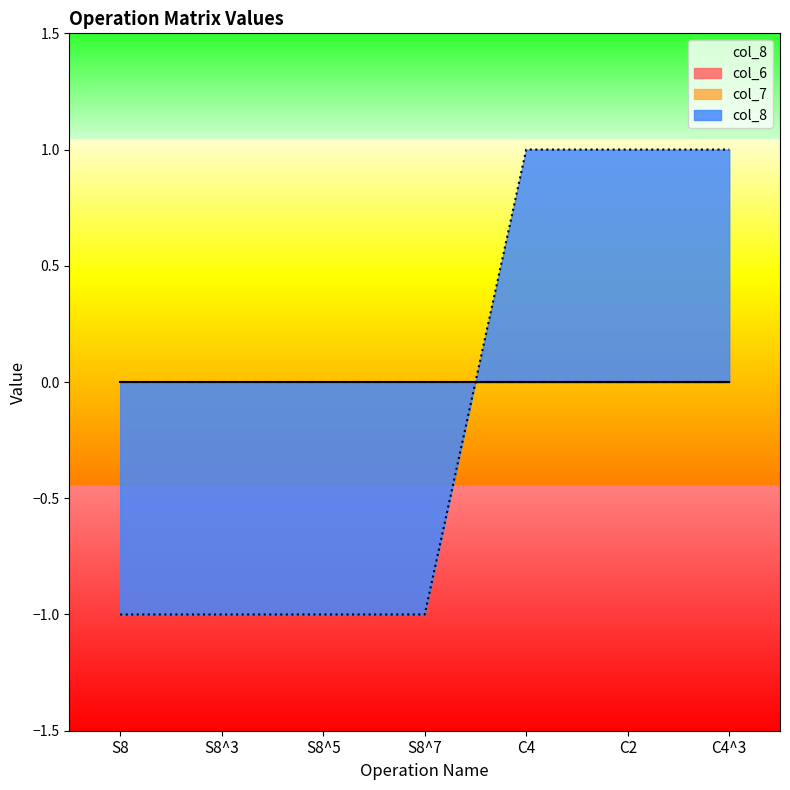

The value of col_8 at S8^7 is -2. True or false?

False